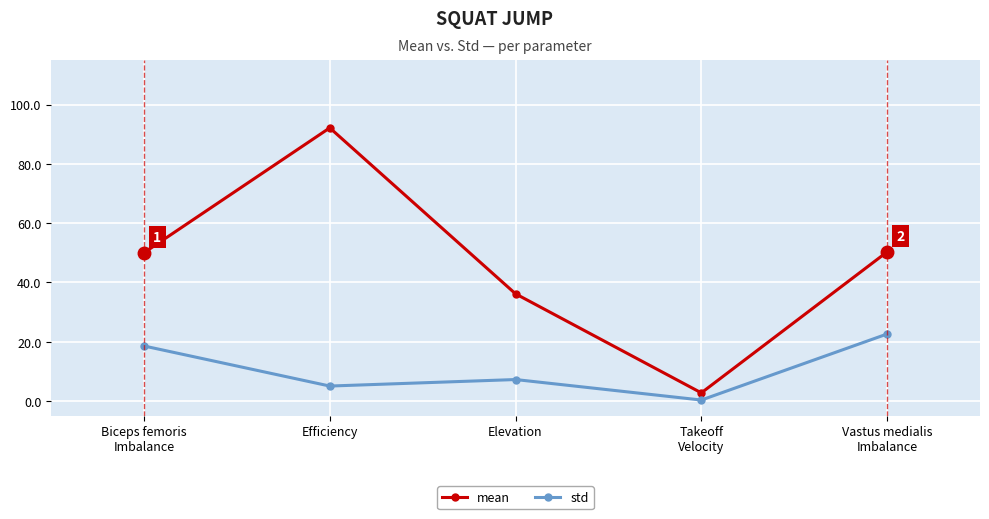

What is the maximum value for mean?

92.2